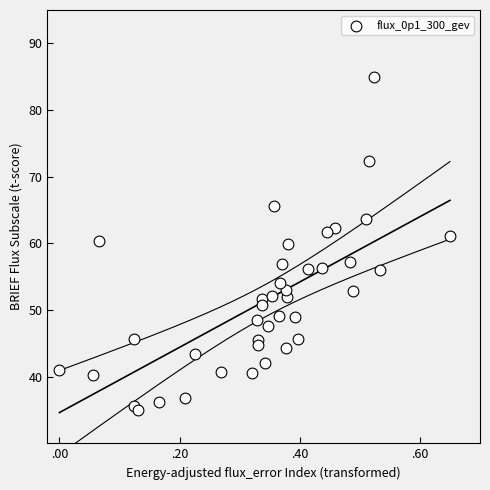

What is the range of Y values (max minus min)?

50.0